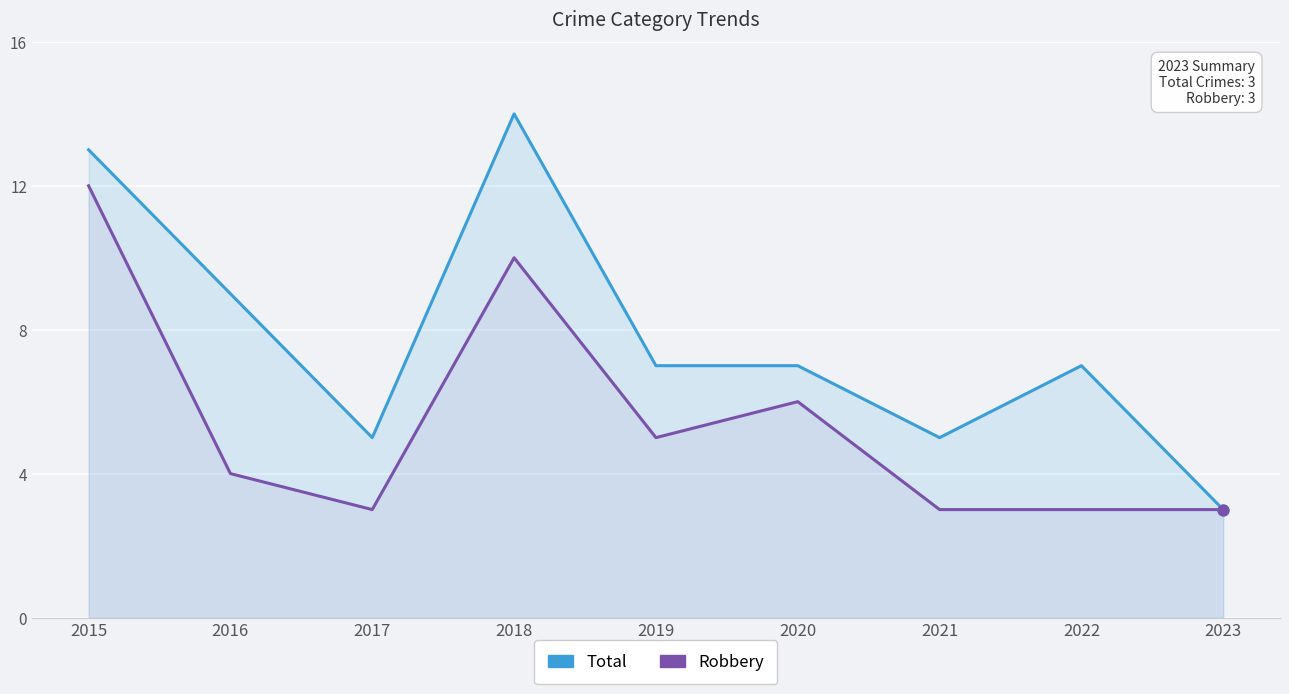

Which series reaches the maximum Y coordinate?

Total